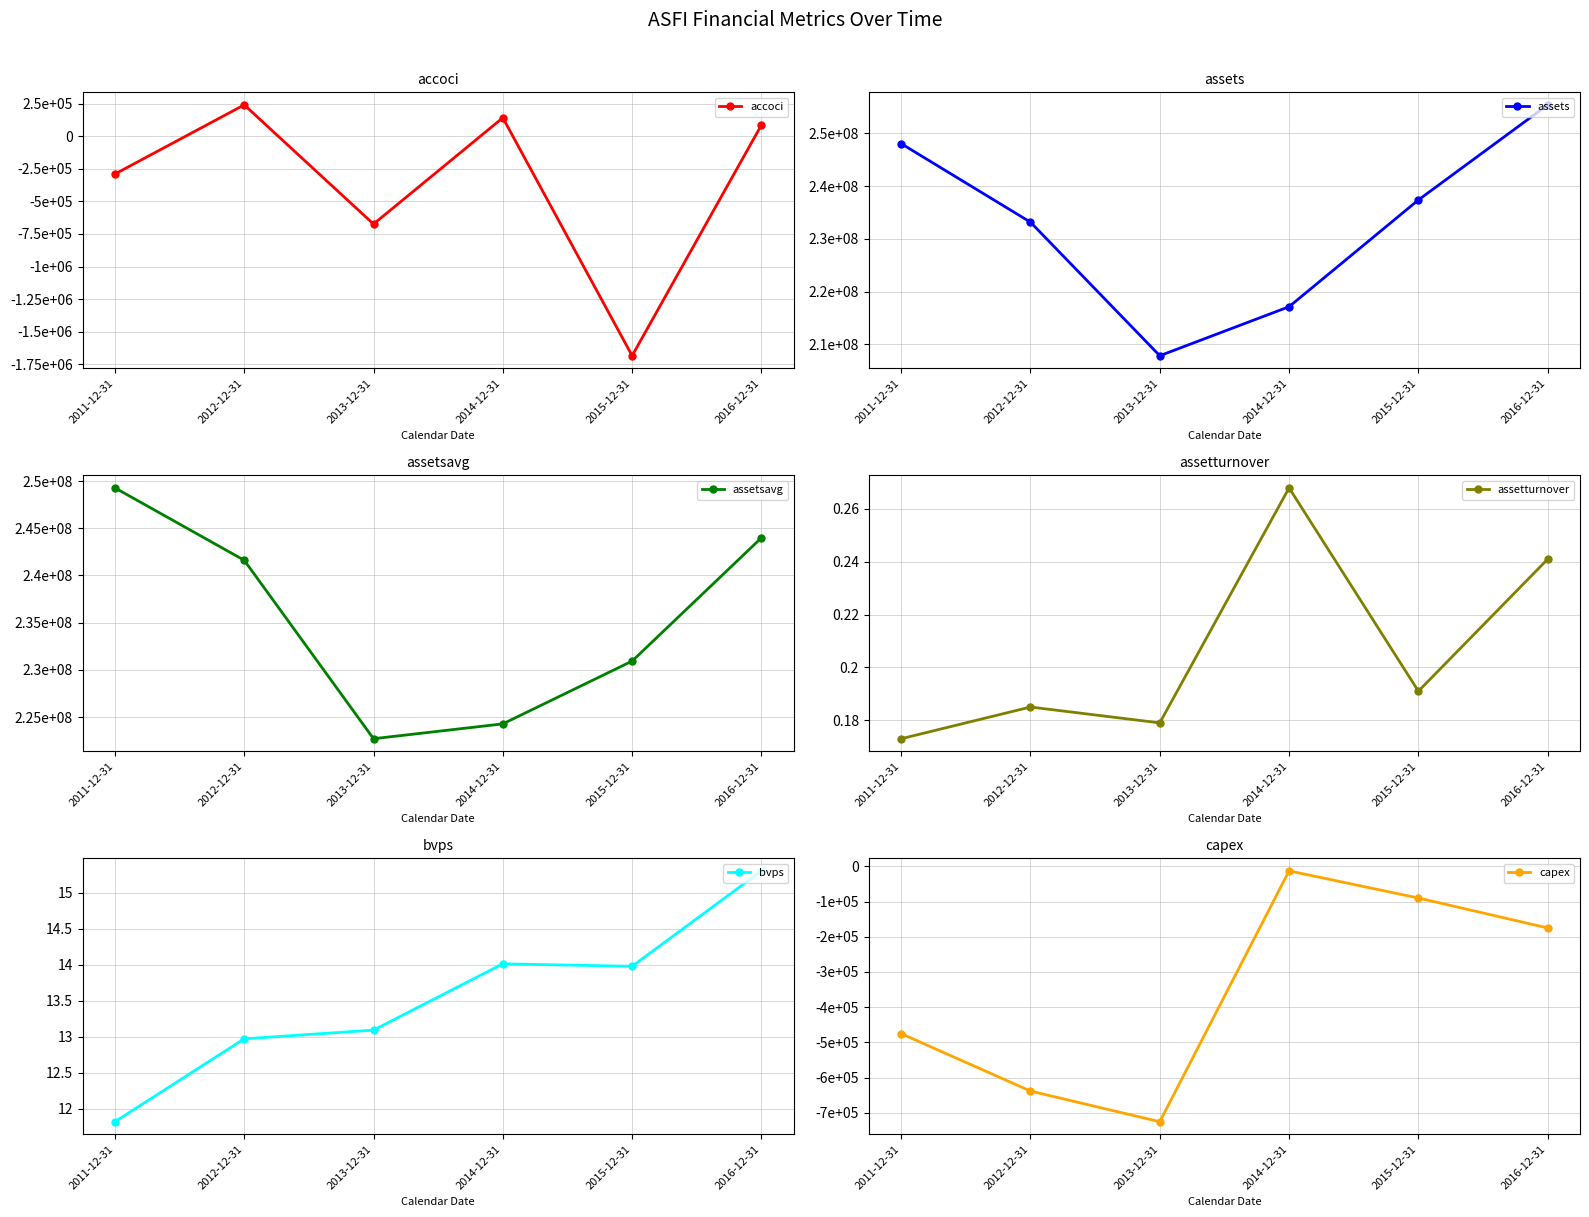

What is the highest value of the capex series?

-13000.0